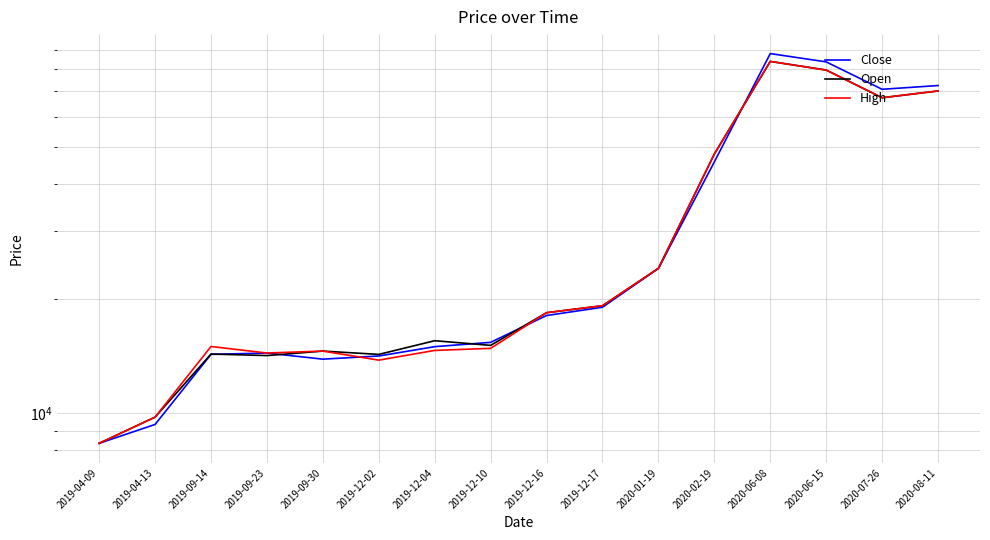

Between 2020-08-11 and 2020-02-19, which is larger?

2020-08-11